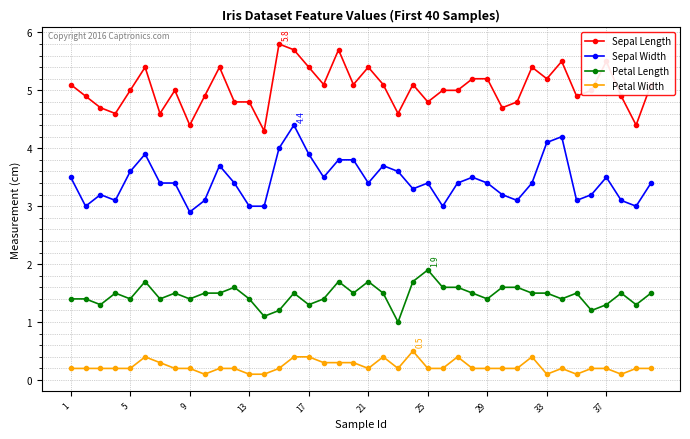

What is the lowest value of the Petal Length series?

1.0